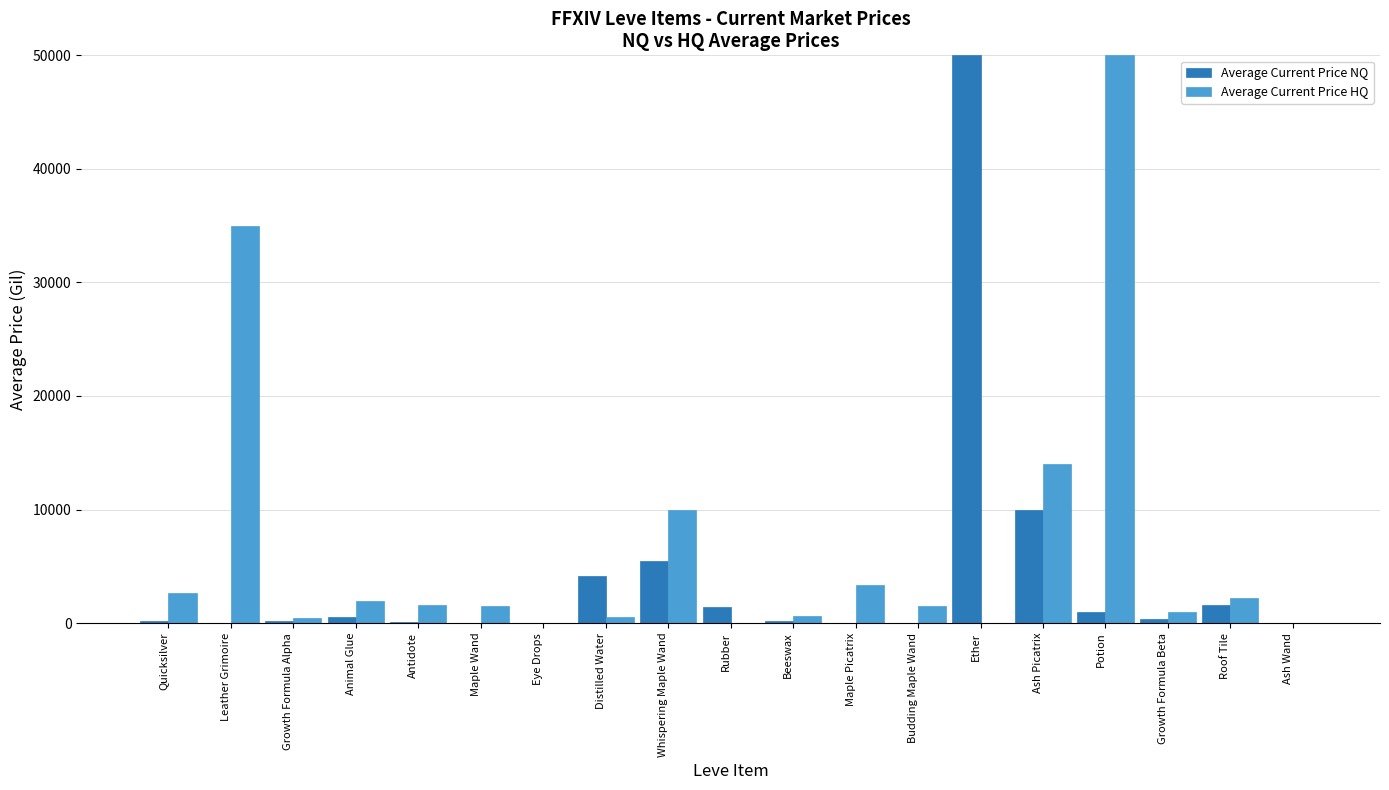

What is the total value across all series at Roof Tile?

3750.7